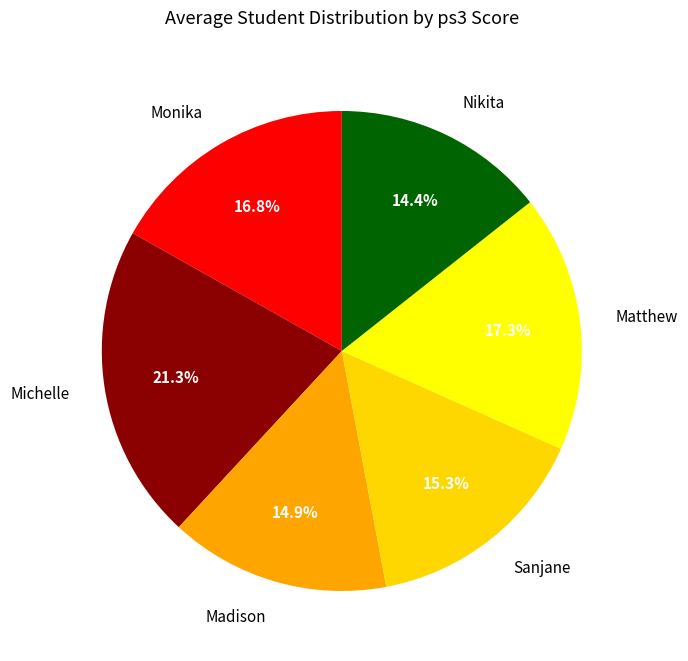

Does Nikita account for over 50% of the chart?

No